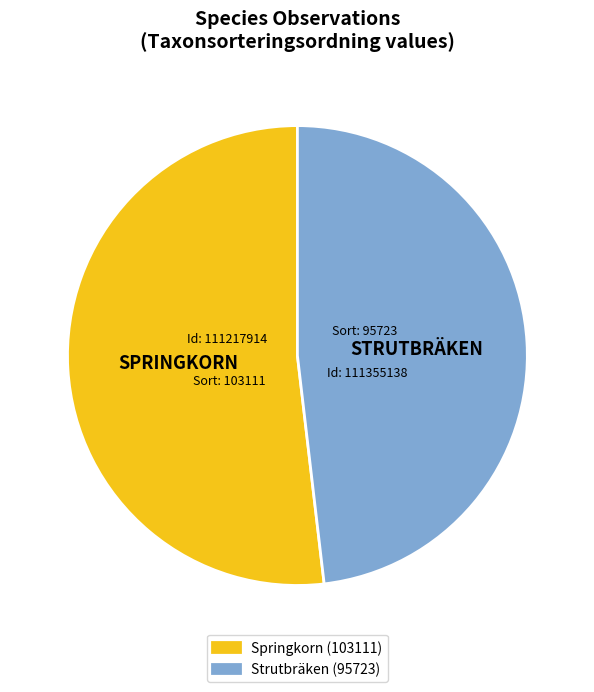

Is there any slice that represents more than half of the pie?

Yes